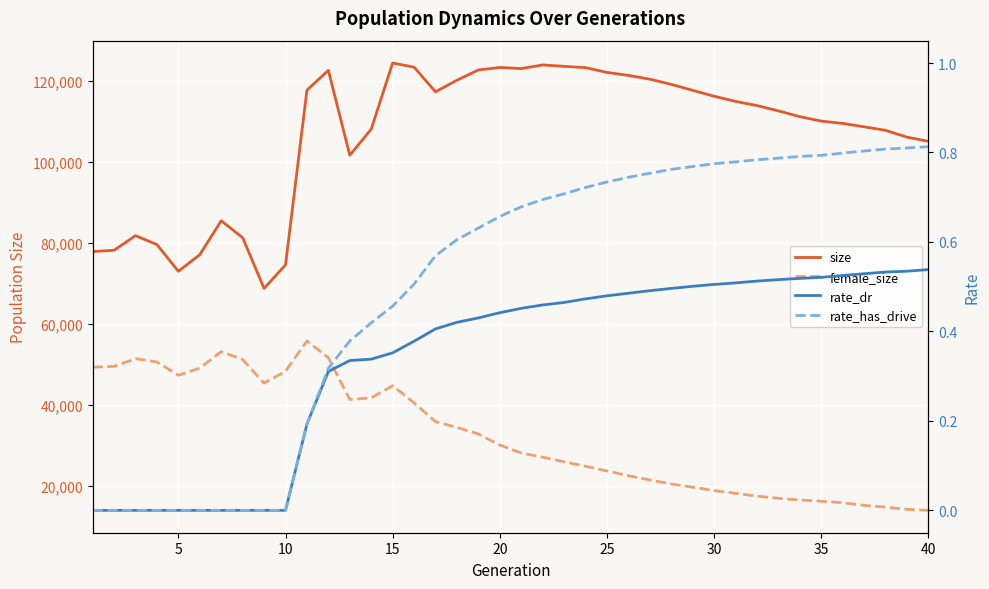

Which series has the largest total across all categories?

size